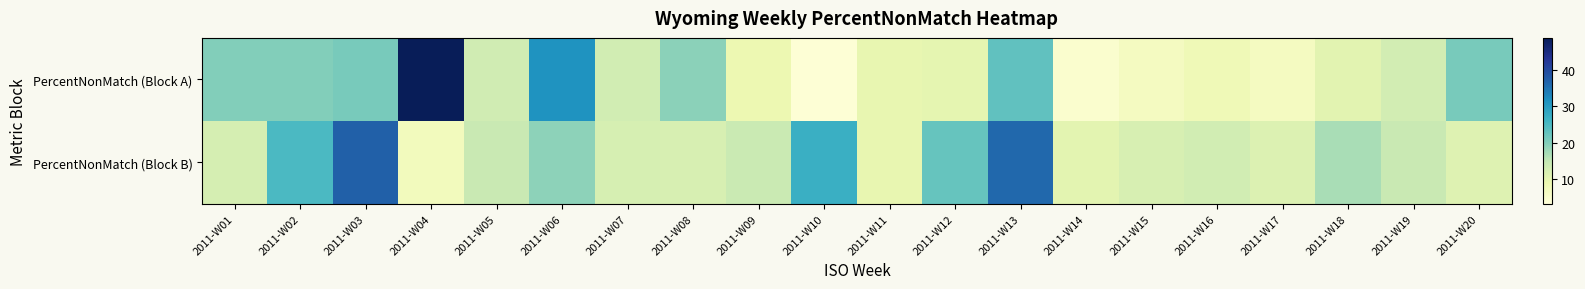

What is the total value across all series at 2011-W17?

17.8